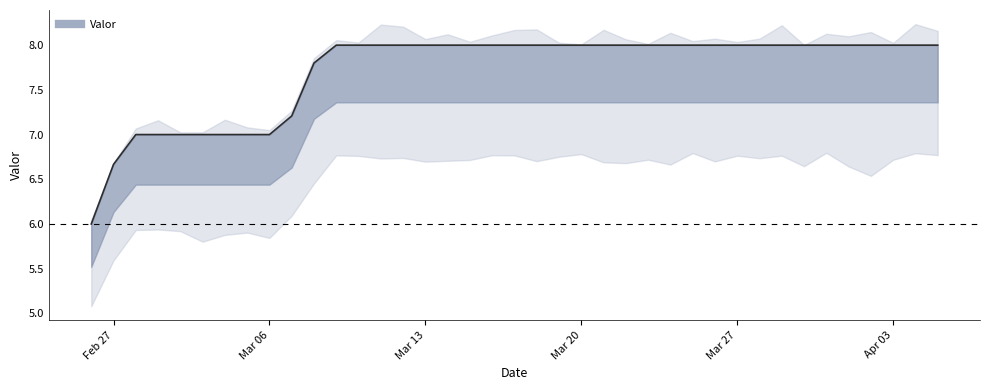

What is the sum of all values?

300.7